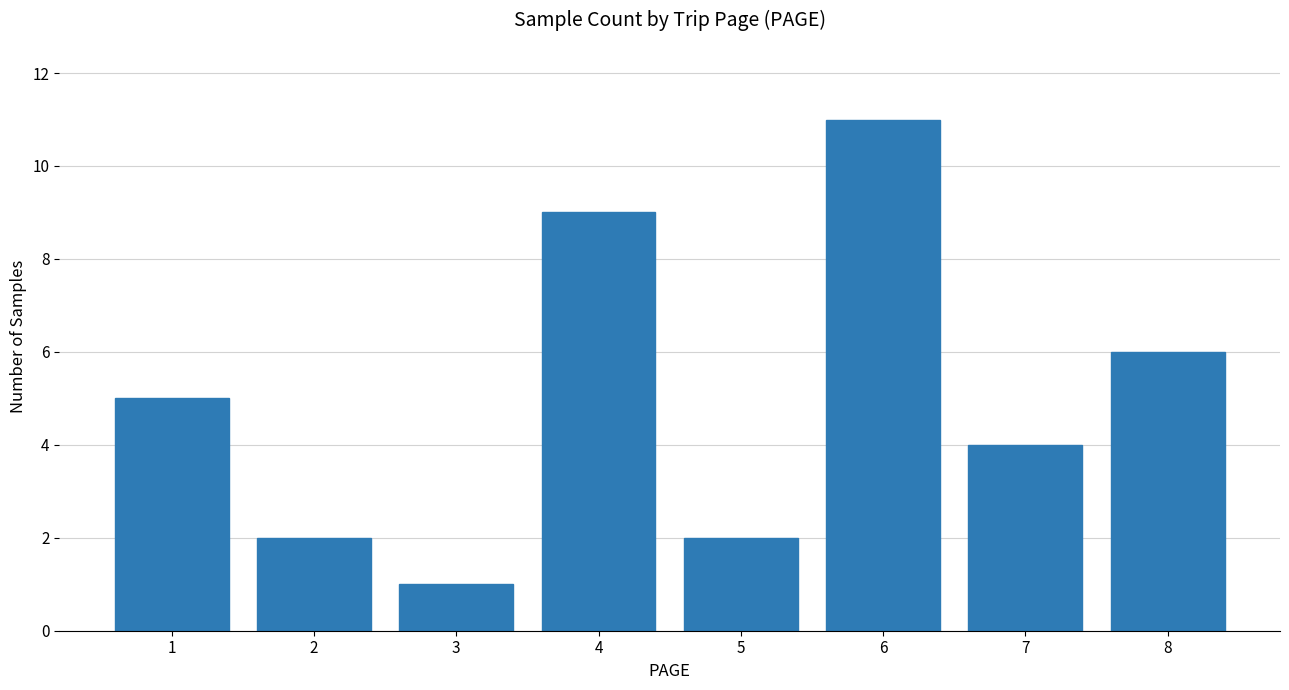

Are the bars grouped side by side (vs. stacked)?

No